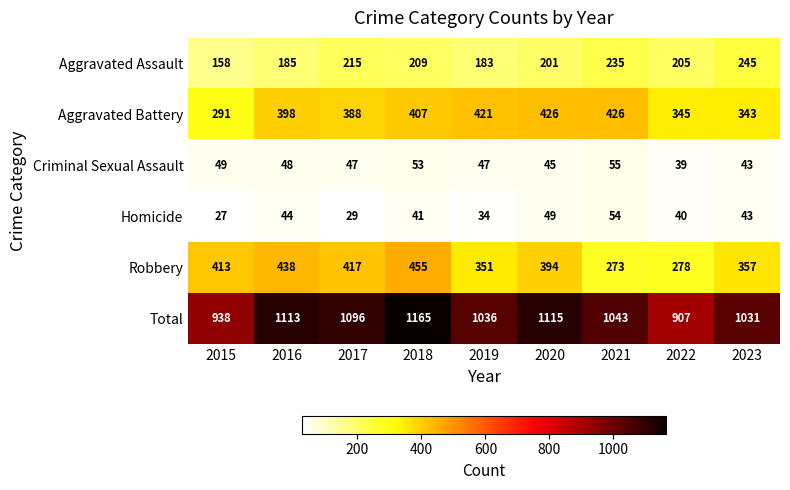

What is the sum of the Homicide values at 2021 and 2018?

95